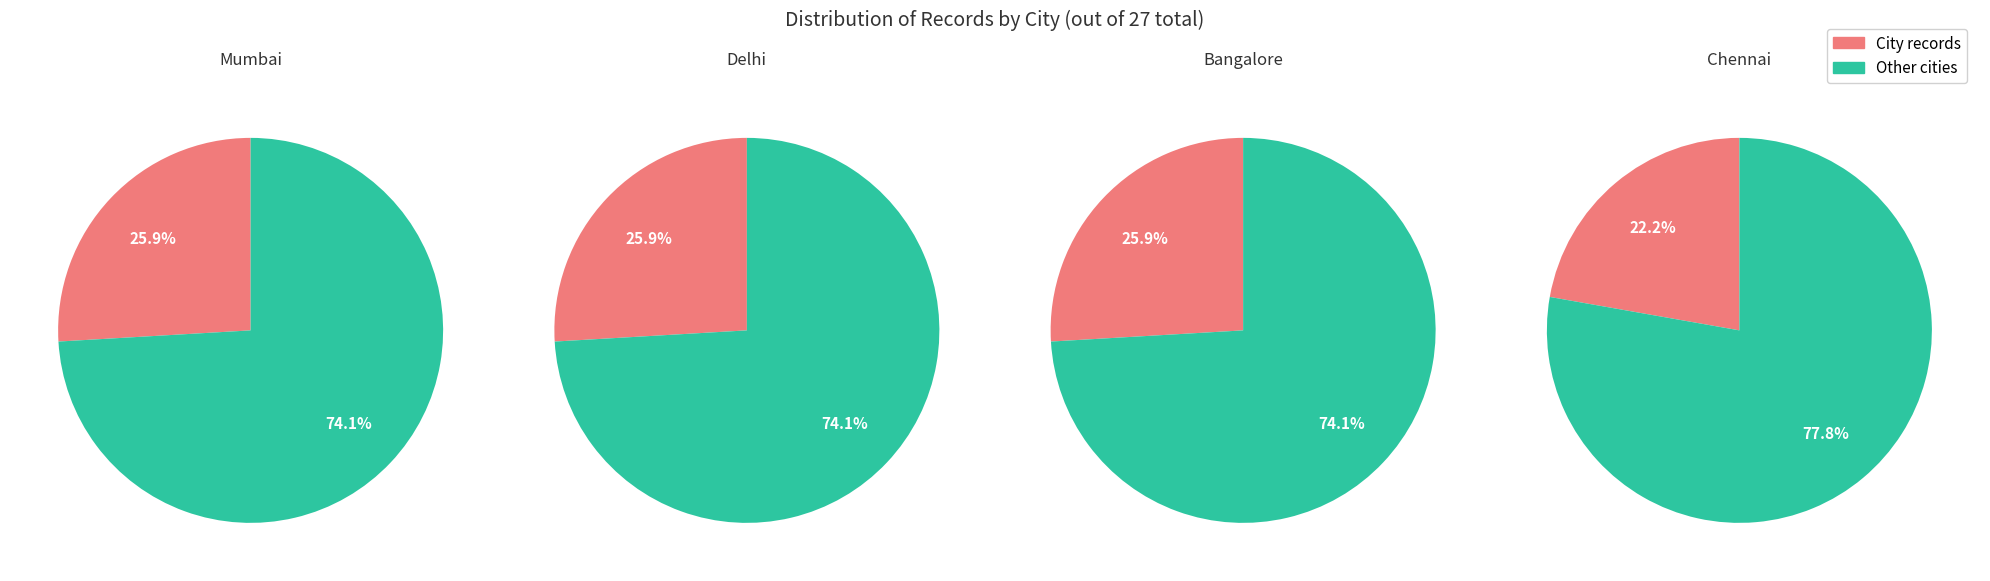

What is the total percentage of counts and 1?

51.9%